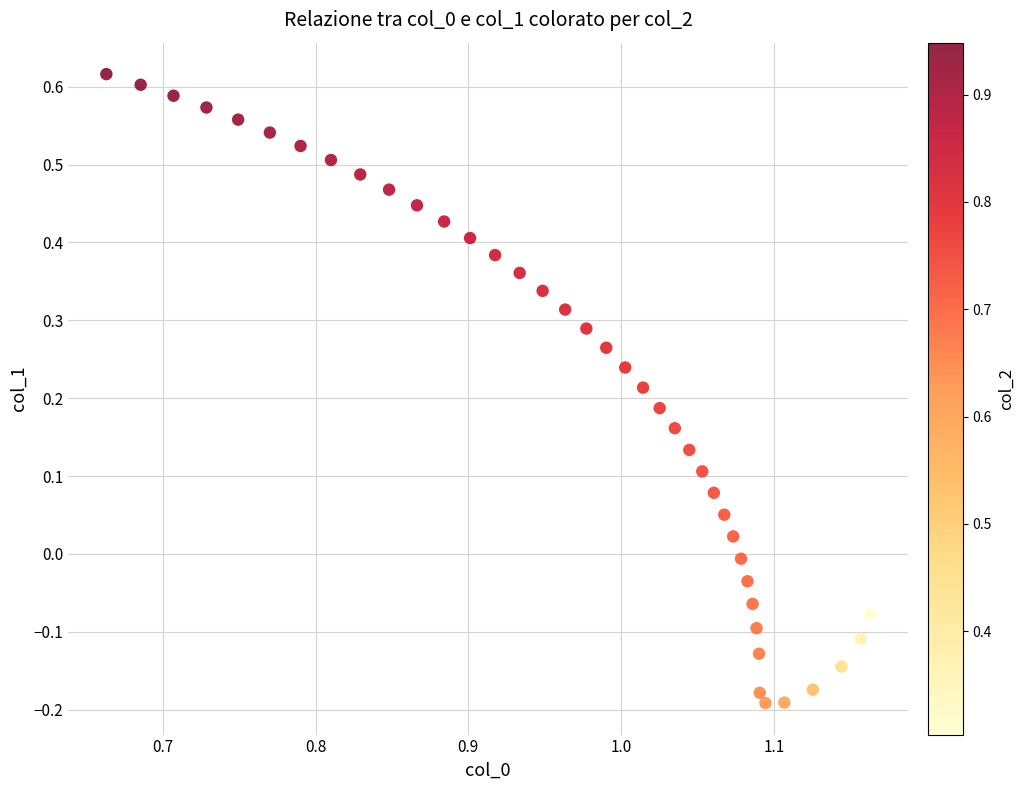

What is the range of Y values (max minus min)?

0.8